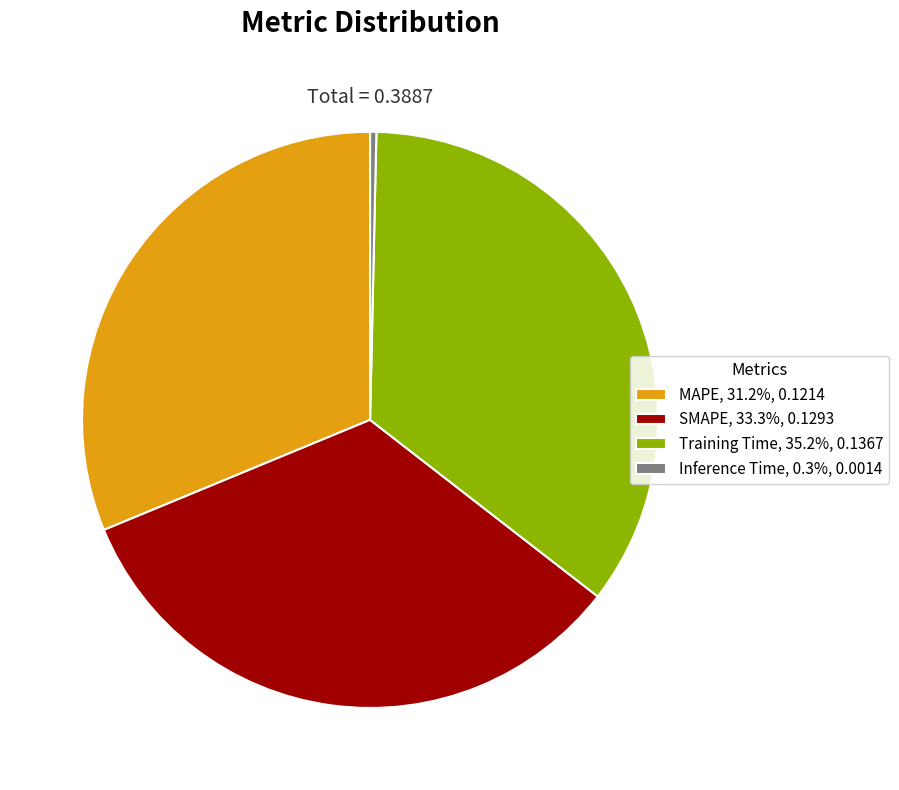

How many slices are in this pie chart?

4